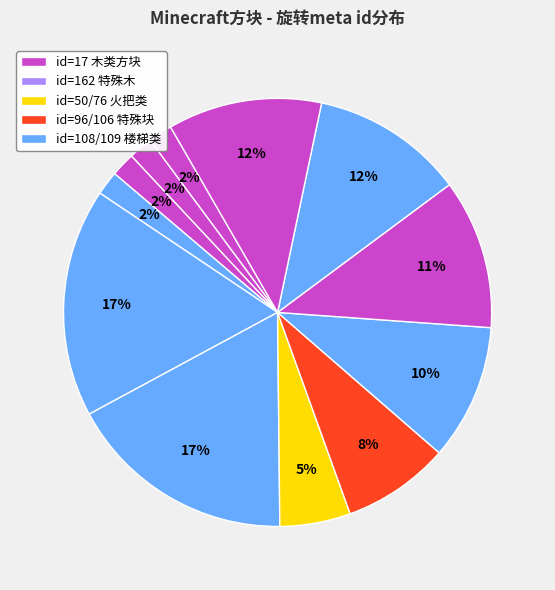

How many segments does this pie chart have?

12